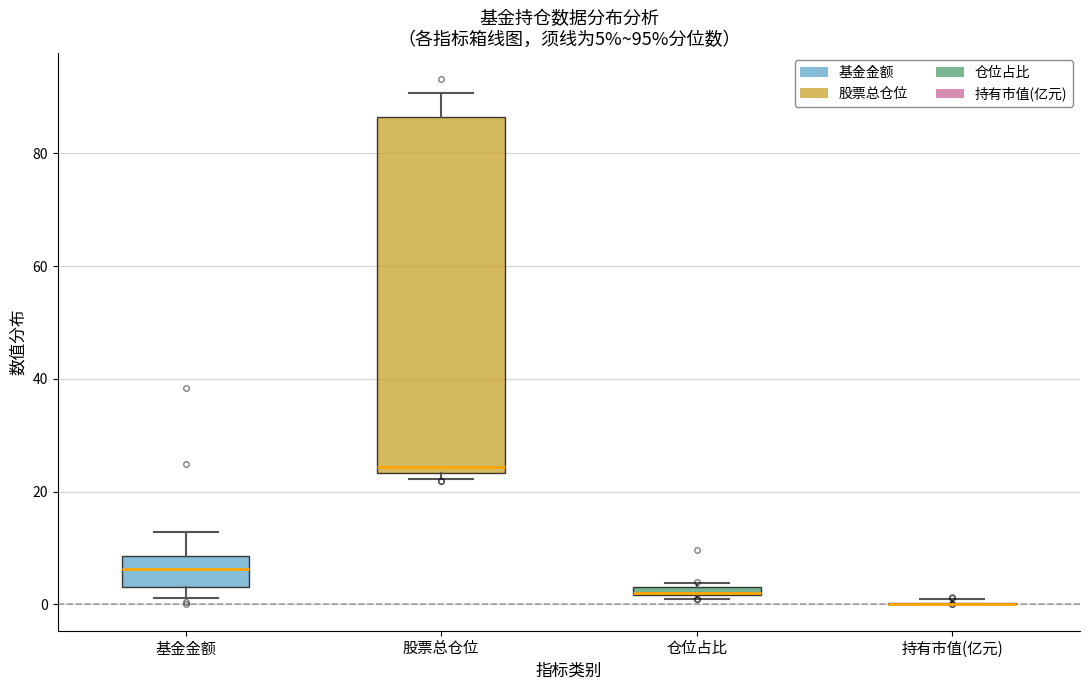

Which box is the tallest, from its lower edge to its upper edge?

股票总仓位